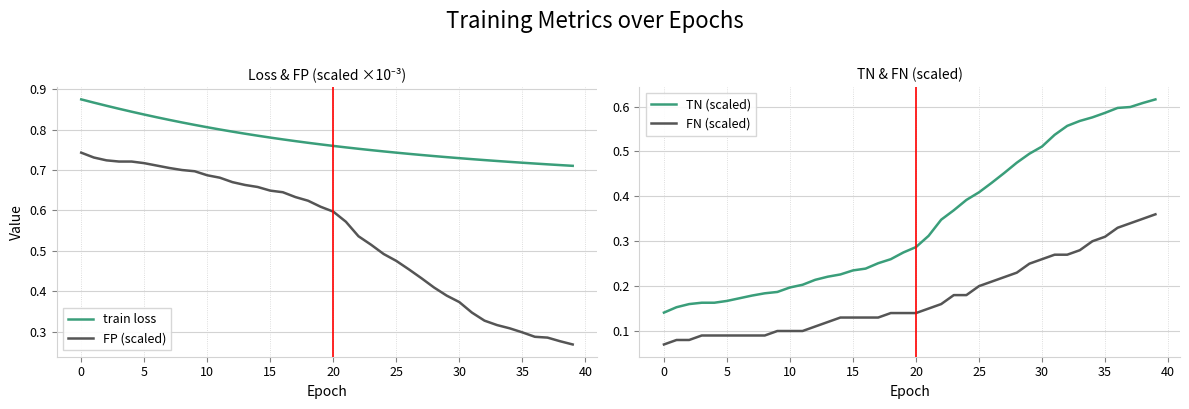

List the series in order of their overall mean, lowest first.

FN (scaled), TN (scaled), FP (scaled), train loss